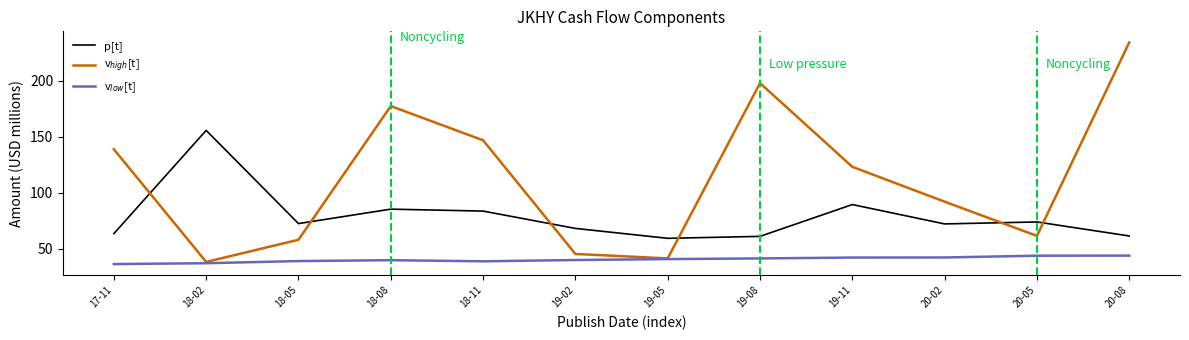

At which category does the chart reach its peak across all series?

20-08